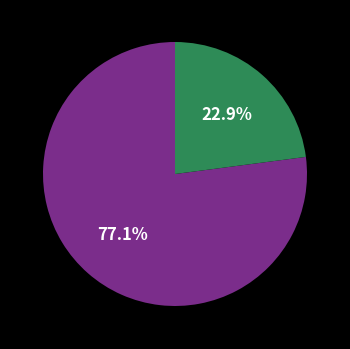

Is there a majority slice in this chart?

Yes